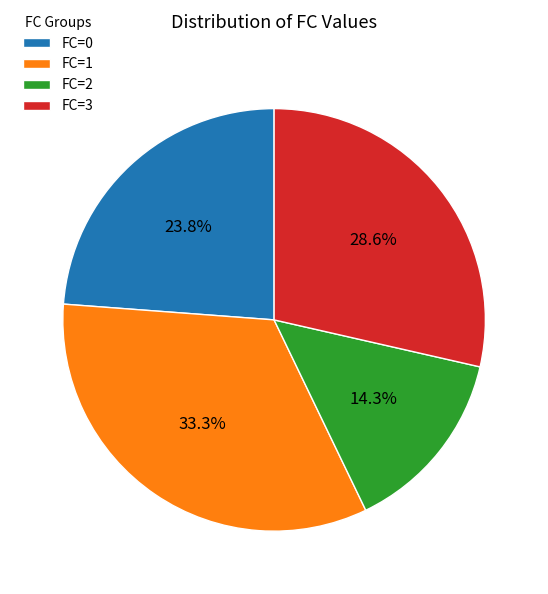

Does FC=3 represent more than half of the total?

No